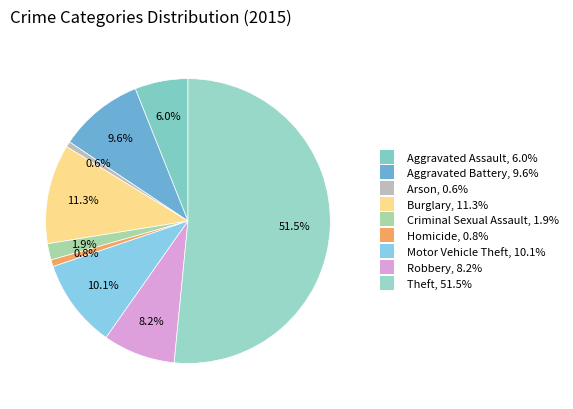

The Aggravated Battery slice represents 1% of the pie. True or false?

False